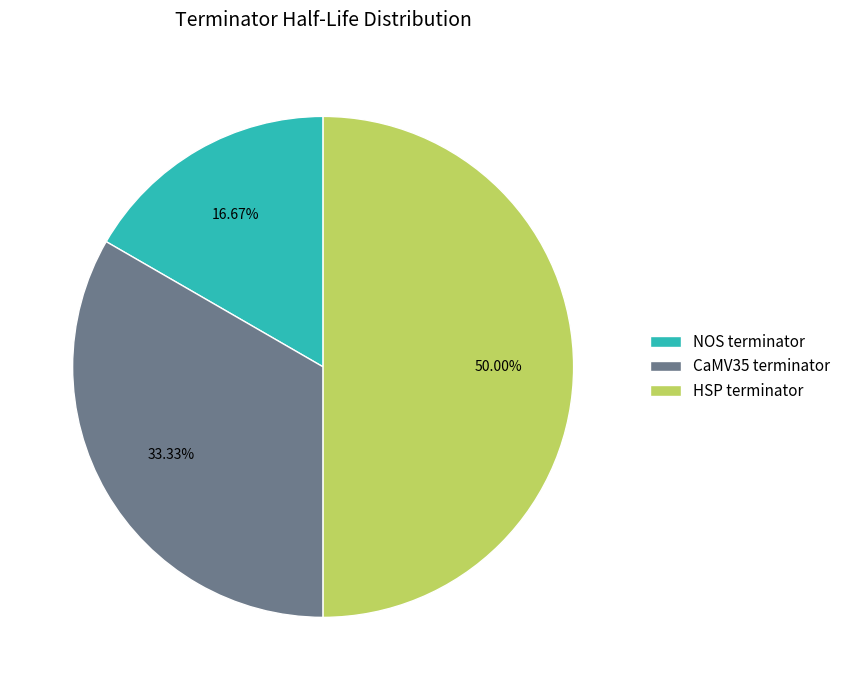

To the nearest percent, what is the difference between the HSP terminator and CaMV35 terminator slice percentages?

17%